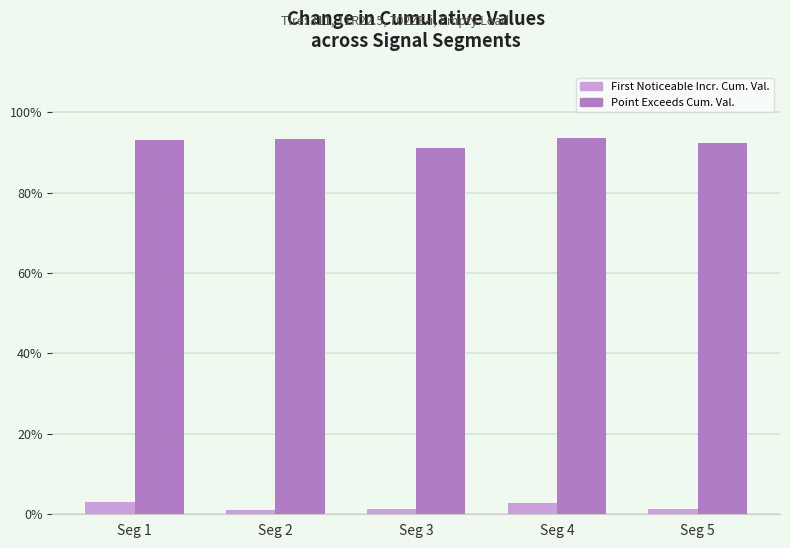

What is the maximum value shown in the chart?

0.9